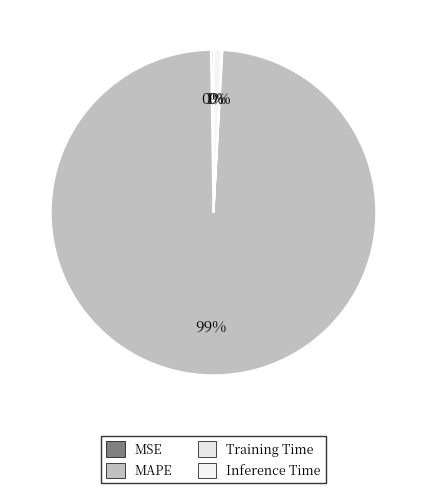

Count the number of slices in the pie.

4